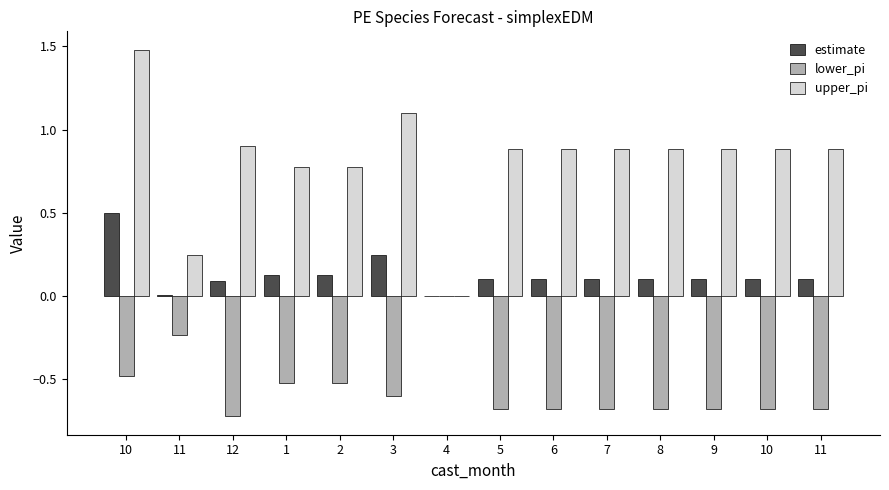

How many groups of bars are there?

14